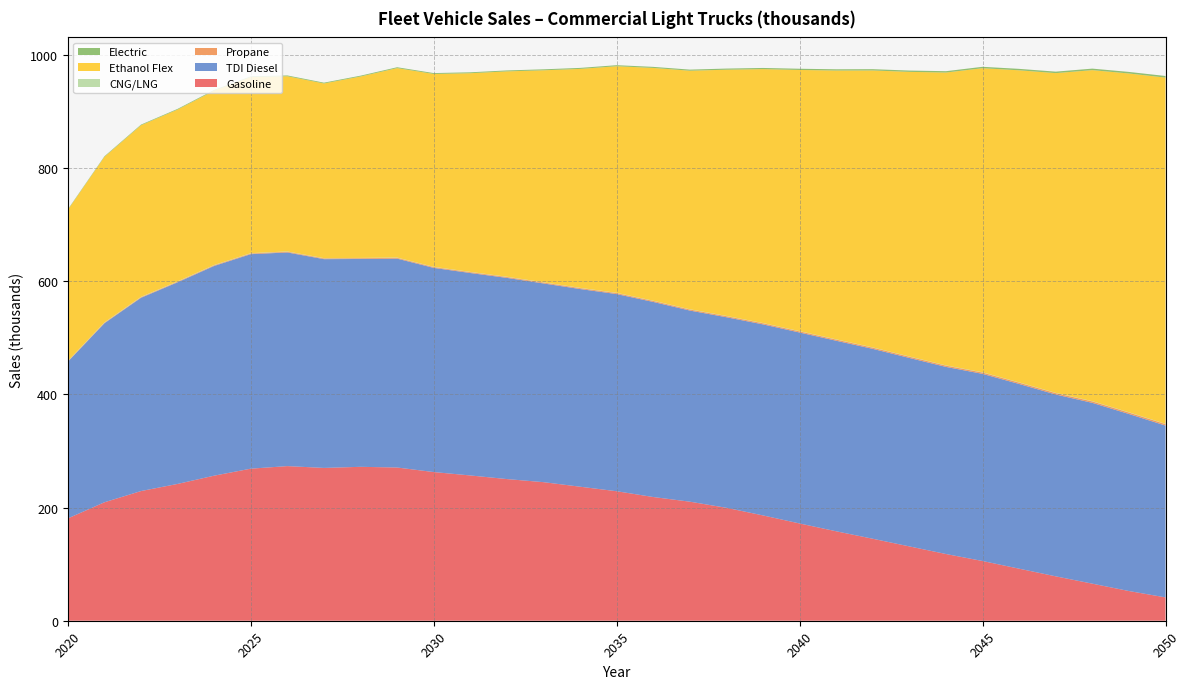

Reading right to left, extract all data points from this chart.

Gasoline: 2050=41.2	2049=52.5	2048=65.5	2047=78.4	2046=91.9	2045=105.5	2044=117.9	2043=131.3	2042=144.8	2041=158.0	2040=171.8	2039=186.0	2038=199.5	2037=210.3	2036=218.6	2035=228.8	2034=236.8	2033=244.8	2032=250.3	2031=256.6	2030=262.7	2029=270.7	2028=271.9	2027=270.0	2026=273.2	2025=268.6	2024=256.3	2023=241.7	2022=229.1	2021=209.3	2020=180.7
TDI Diesel: 2050=303.5	2049=312.7	2048=319.4	2047=321.2	2046=326.3	2045=330.6	2044=330.5	2043=332.9	2042=335.4	2041=336.6	2040=337.3	2039=337.5	2038=336.6	2037=337.6	2036=344.6	2035=348.3	2034=349.2	2033=351.0	2032=355.4	2031=357.6	2030=360.7	2029=369.0	2028=367.2	2027=368.8	2026=377.4	2025=378.9	2024=370.5	2023=356.2	2022=341.4	2021=316.2	2020=276.8
Propane: 2050=2.6	2049=2.6	2048=2.5	2047=2.4	2046=2.4	2045=2.3	2044=2.2	2043=2.2	2042=2.1	2041=2.0	2040=2.0	2039=1.9	2038=1.9	2037=1.8	2036=1.8	2035=1.7	2034=1.7	2033=1.6	2032=1.6	2031=1.5	2030=1.5	2029=1.4	2028=1.4	2027=1.3	2026=1.3	2025=1.2	2024=1.2	2023=1.1	2022=1.0	2021=0.9	2020=0.8
CNG/LNG: 2050=0.5	2049=0.5	2048=0.5	2047=0.5	2046=0.5	2045=0.5	2044=0.5	2043=0.5	2042=0.5	2041=0.5	2040=0.5	2039=0.5	2038=0.5	2037=0.5	2036=0.5	2035=0.5	2034=0.5	2033=0.5	2032=0.5	2031=0.5	2030=0.5	2029=0.5	2028=0.5	2027=0.5	2026=0.6	2025=0.6	2024=0.6	2023=0.6	2022=0.6	2021=0.6	2020=0.6
Ethanol Flex: 2050=611.6	2049=598.5	2048=584.8	2047=564.8	2046=551.3	2045=537.2	2044=517.3	2043=502.8	2042=489.3	2041=474.8	2040=461.4	2039=448.5	2038=434.9	2037=421.4	2036=411.1	2035=400.3	2034=386.7	2033=374.4	2032=362.8	2031=351.0	2030=340.6	2029=334.6	2028=320.5	2027=308.6	2026=309.5	2025=311.0	2024=307.9	2023=303.5	2022=303.1	2021=292.4	2020=266.9
Electric: 2050=2.8	2049=2.8	2048=2.7	2047=2.6	2046=2.5	2045=2.5	2044=2.4	2043=2.3	2042=2.3	2041=2.2	2040=2.1	2039=2.1	2038=2.0	2037=1.9	2036=1.9	2035=1.8	2034=1.8	2033=1.7	2032=1.7	2031=1.6	2030=1.6	2029=1.5	2028=1.5	2027=1.4	2026=1.4	2025=1.3	2024=1.3	2023=1.2	2022=1.1	2021=1.0	2020=0.9